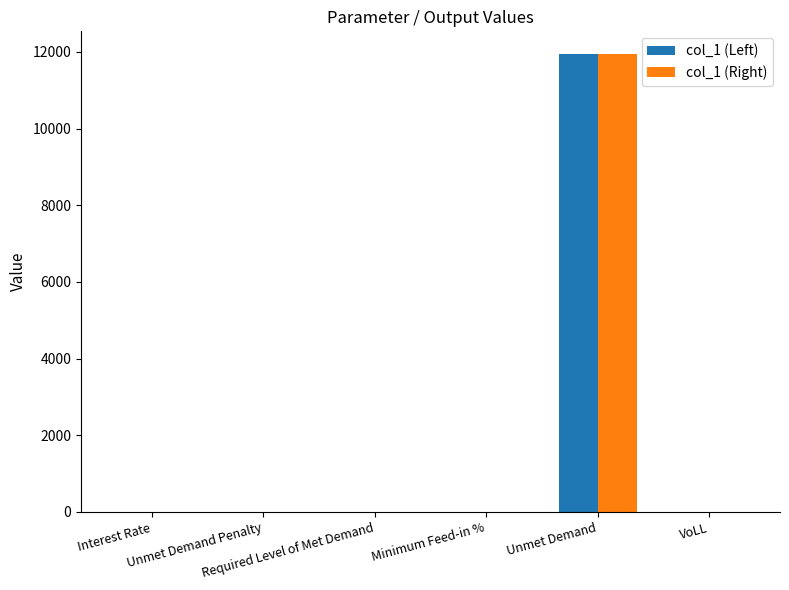

What is the sum of all col_1 (Right) values?

11941.7